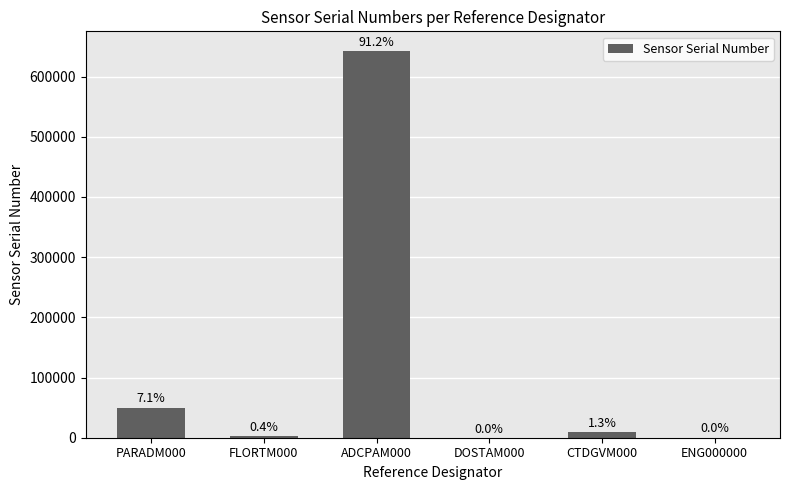

List the labels in order of value, largest first.

ADCPAM000, PARADM000, CTDGVM000, FLORTM000, ENG000000, DOSTAM000